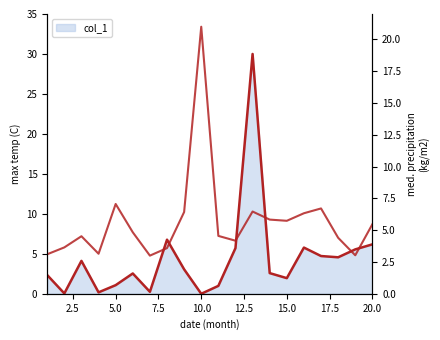

How many interior local peaks (higher than both neighbors) does the data have?

5